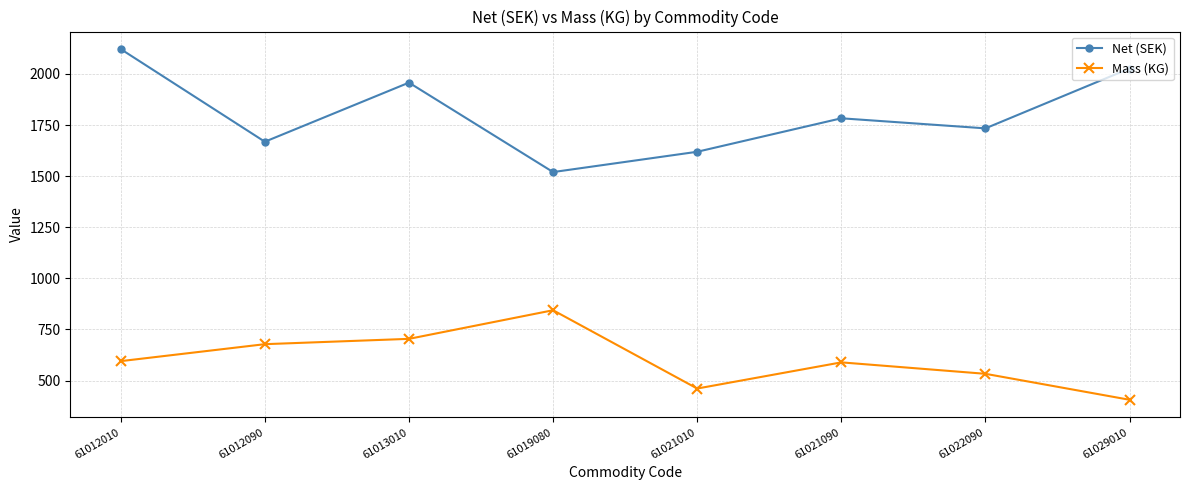

At which category is the sum across all series the highest?

61012010